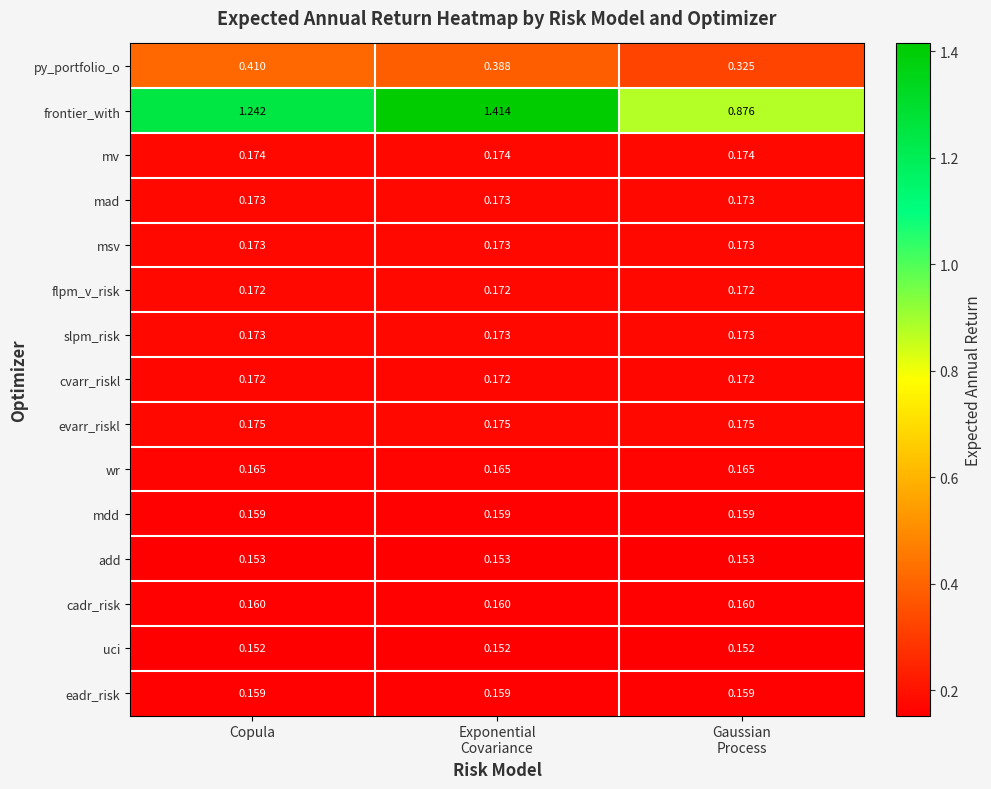

Which series has the largest total across all categories?

frontier_with